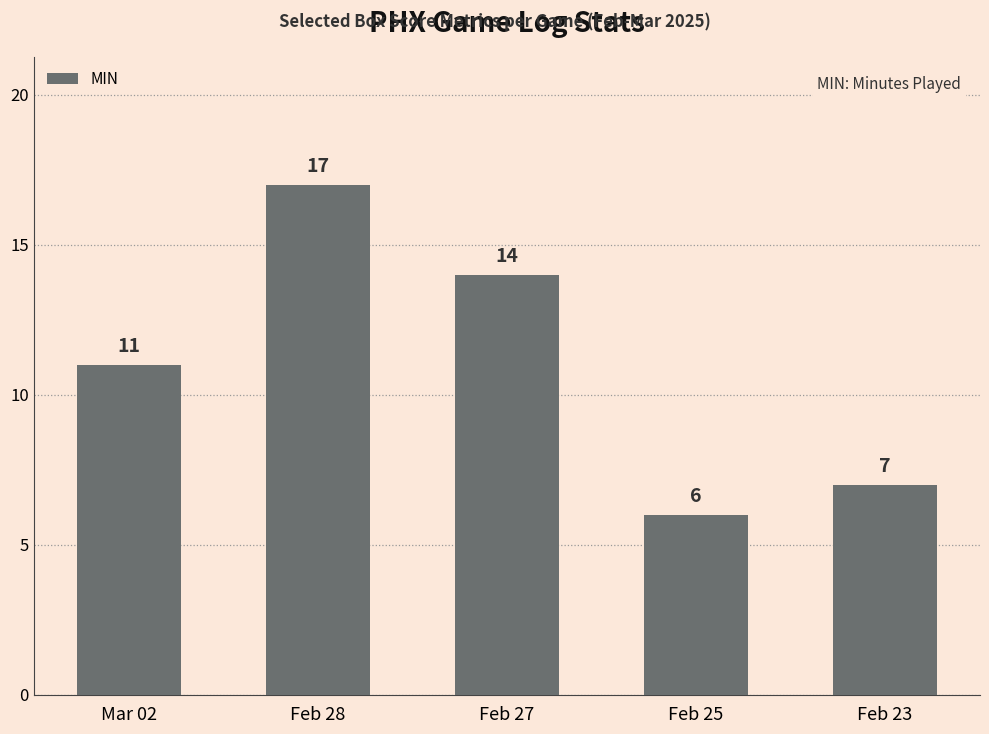

What is the value of the 5th bar from the left?

7